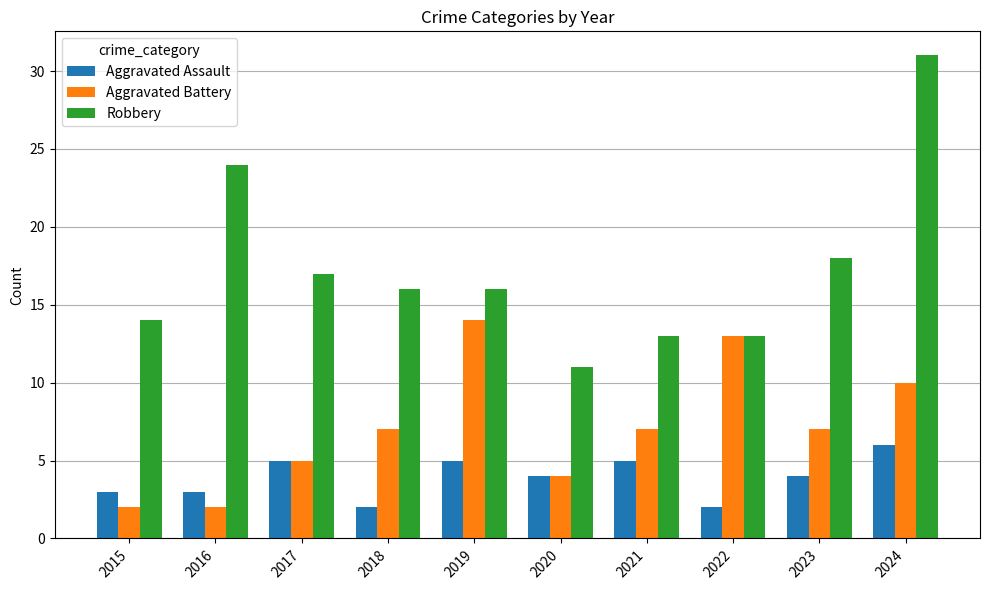

Does the chart contain any negative values?

No